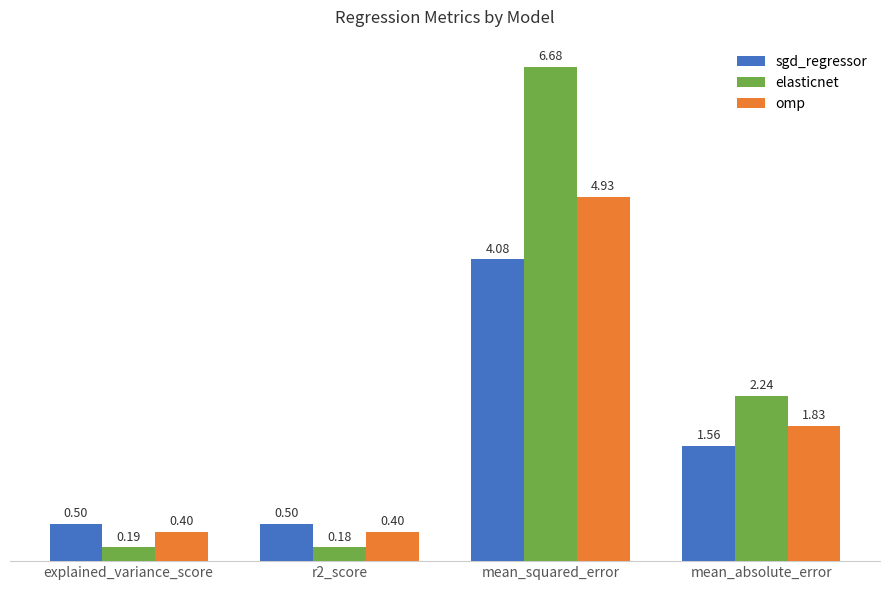

Which series has the largest range (max minus min)?

elasticnet